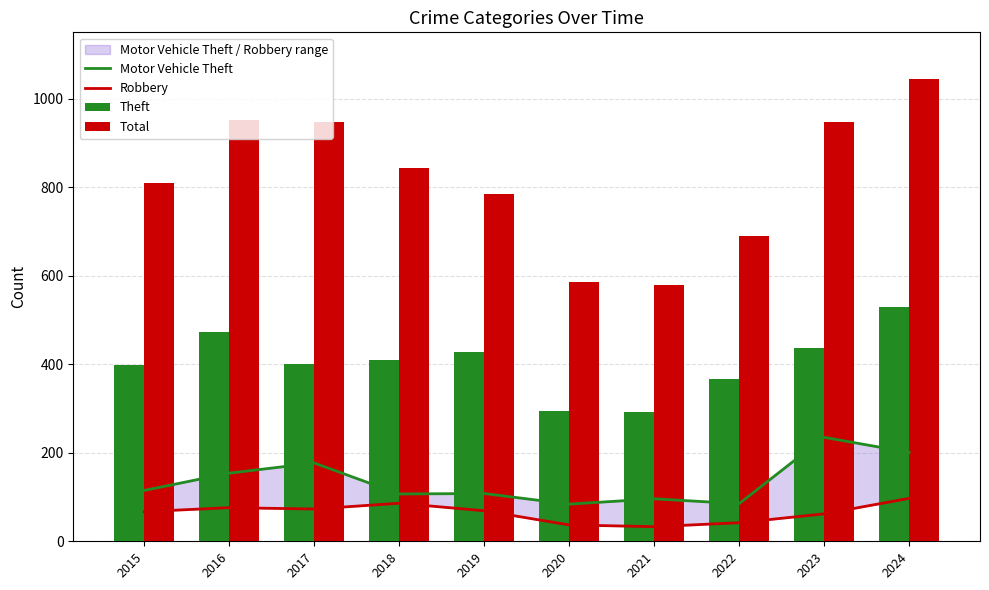

True or false: Theft has a value of 773 at 2024.

False